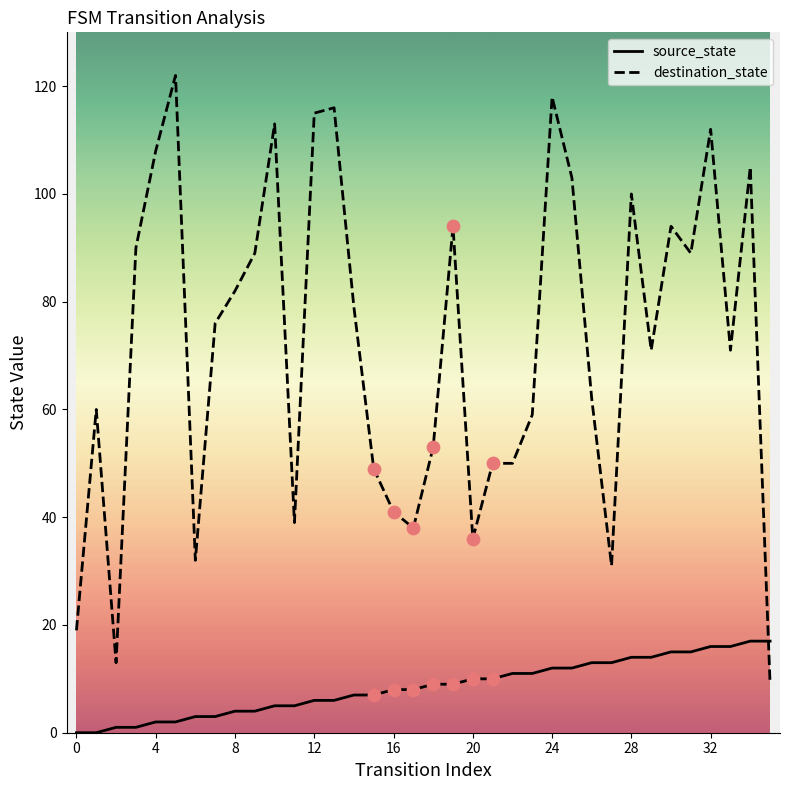

Which series has the largest total across all categories?

destination_state